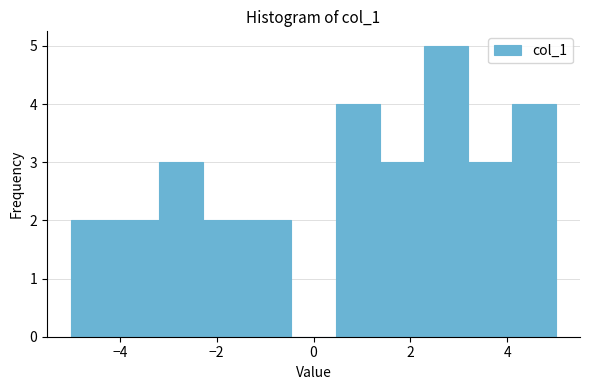

Reading left to right, list every bar in this chart as the range it spans on the x-axis followed by its height. Neither the bar edges nor the heights are printed on the chart, so give them approximately, as read against the axes.

-5.0 to -4.0: 2
-4.0 to -3.2: 2
-3.2 to -2.2: 3
-2.2 to -1.4: 2
-1.4 to -0.4: 2
-0.4 to 0.4: 0
0.4 to 1.4: 4
1.4 to 2.2: 3
2.2 to 3.2: 5
3.2 to 4.0: 3
4.0 to 5.0: 4